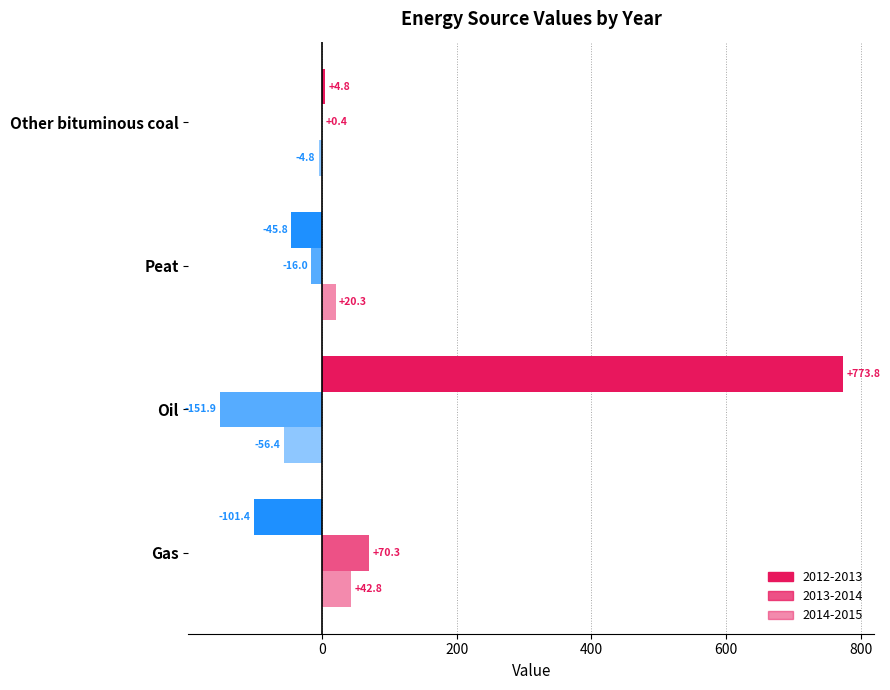

How many categories are shown in the chart?

4